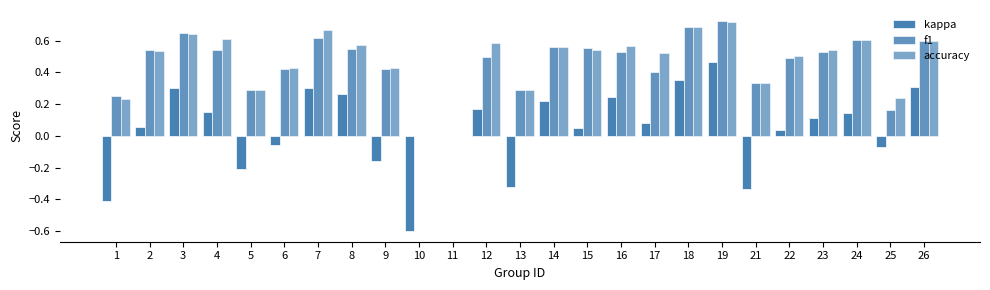

What is the sum of all kappa values?

1.1